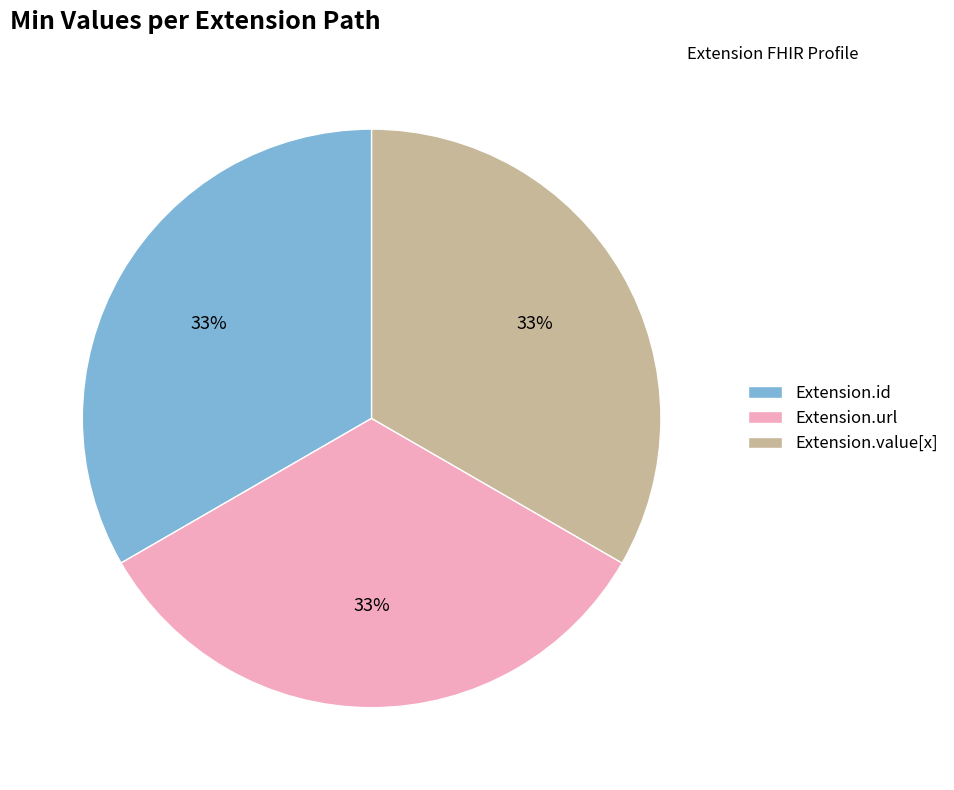

Count the number of slices in the pie.

3